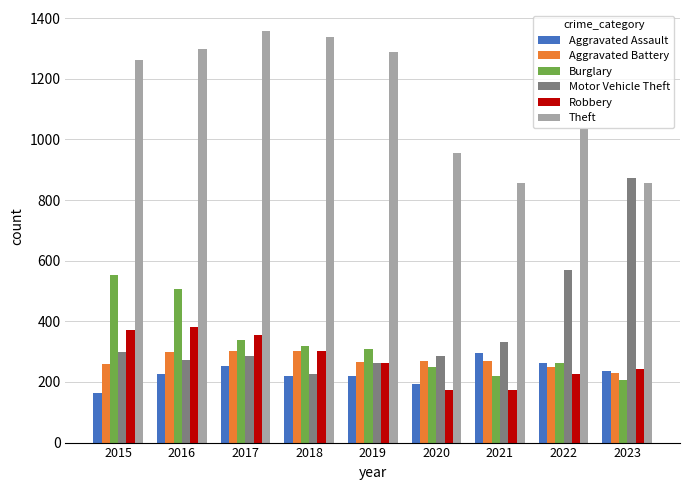

The value of Theft at 2023 is 1230. True or false?

False